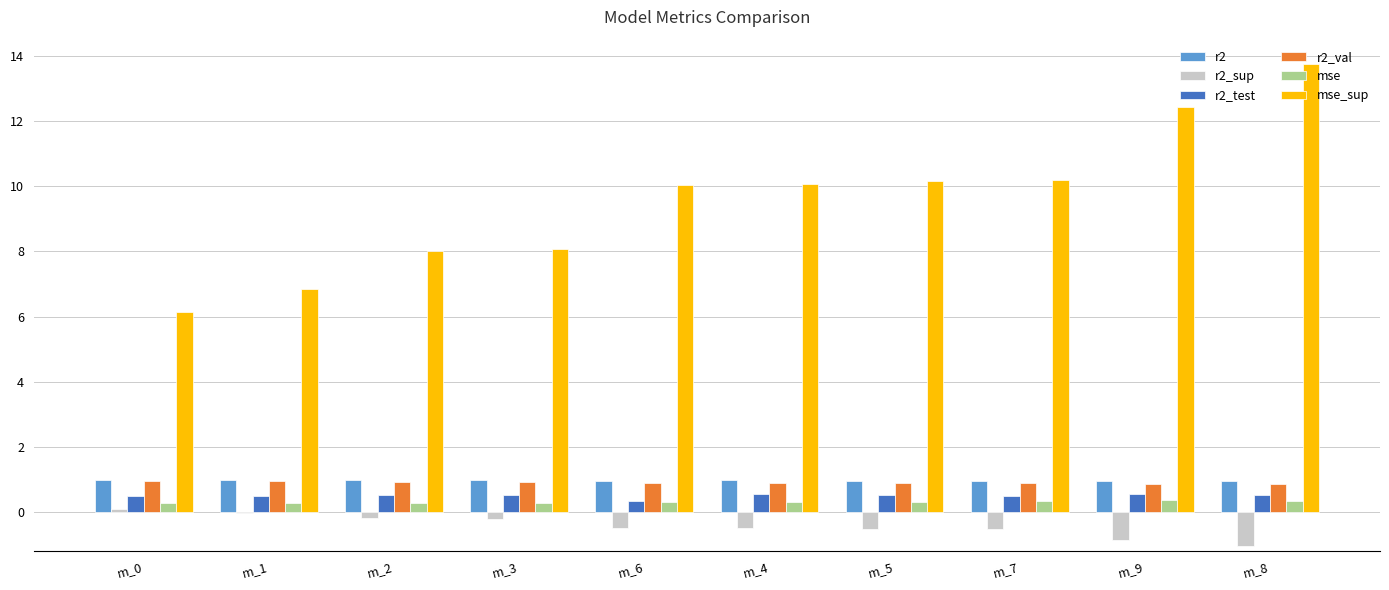

Are the bars grouped side by side (vs. stacked)?

Yes